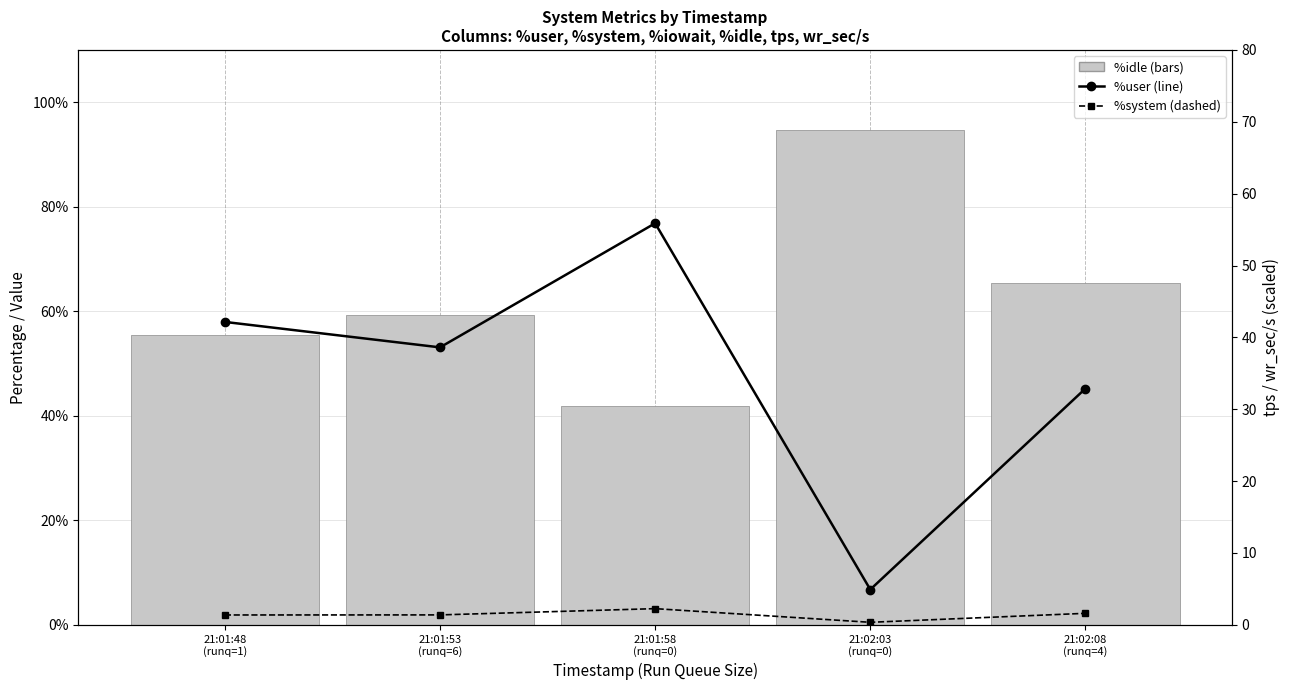

What is the highest value of the %idle series?

94.7